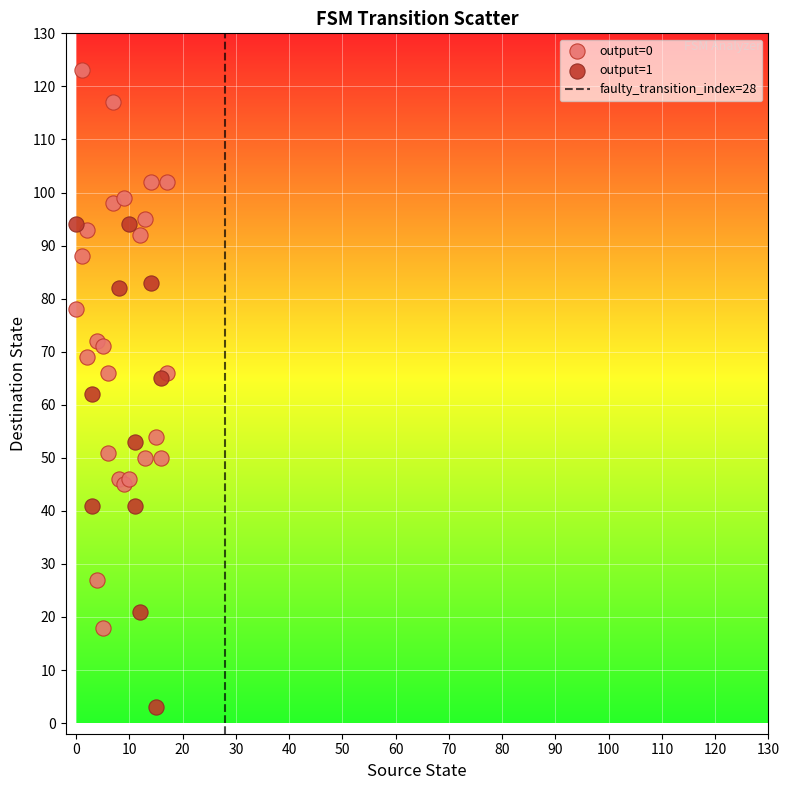

Which series reaches the maximum Y coordinate?

output=0